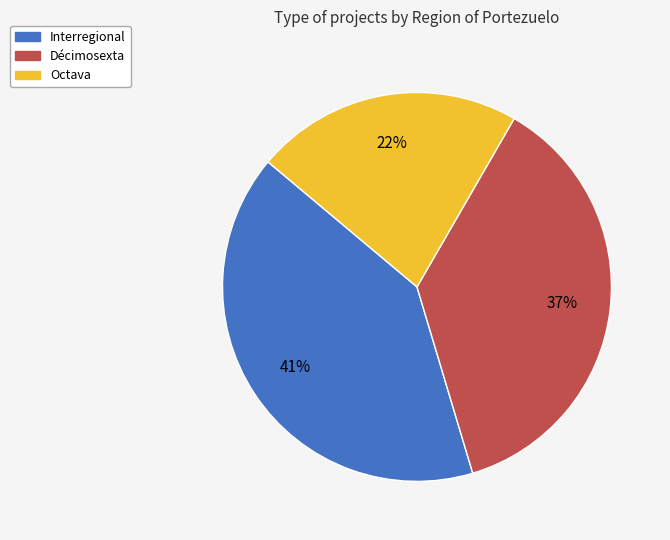

Is the sum of Interregional and Octava greater than half?

Yes